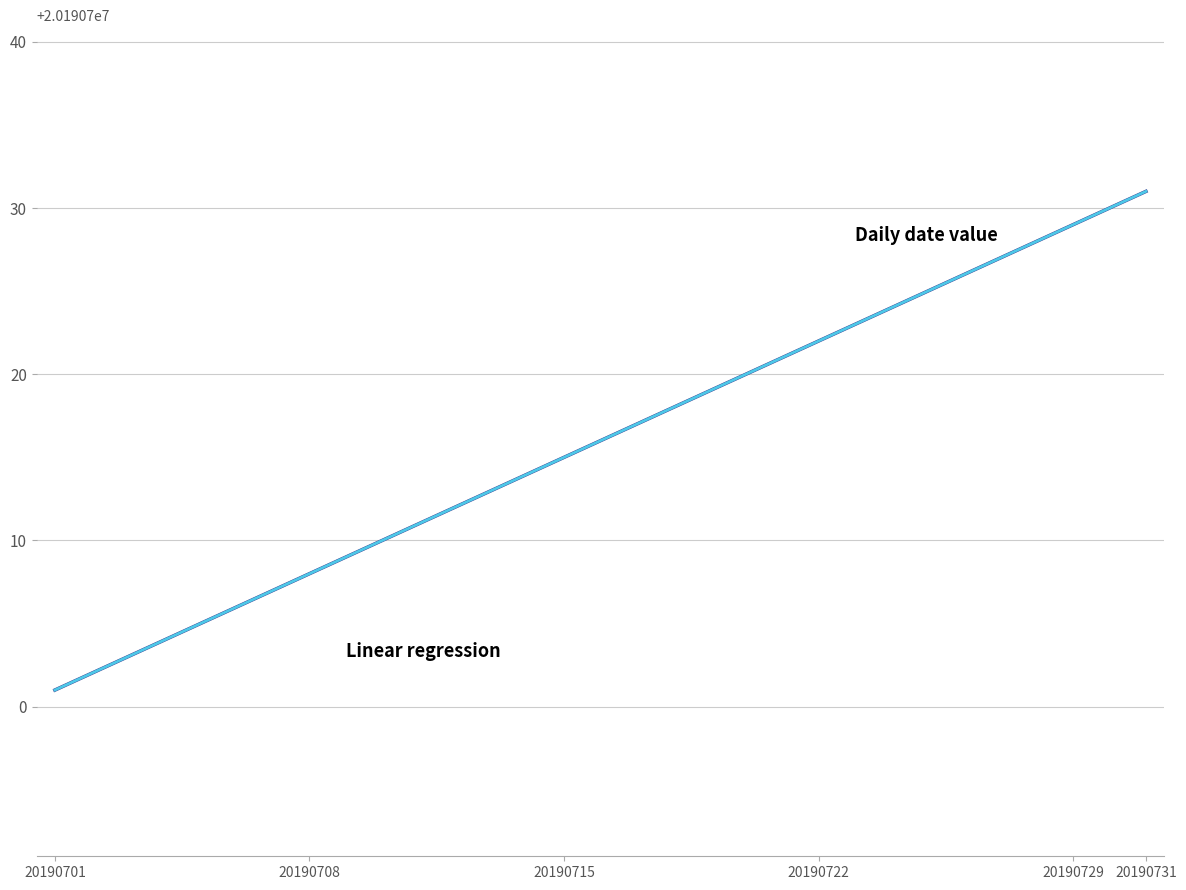

What is the maximum value shown in the chart?

20190731.0